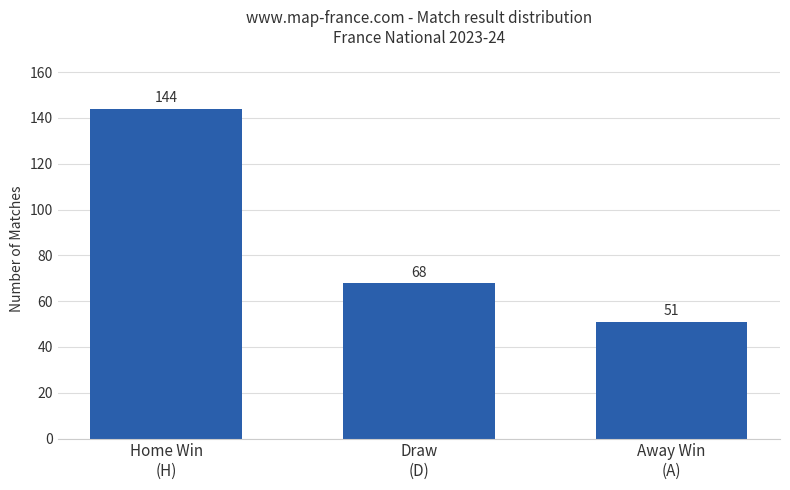

Reading left to right, list all the values displayed in this chart.

144	68	51